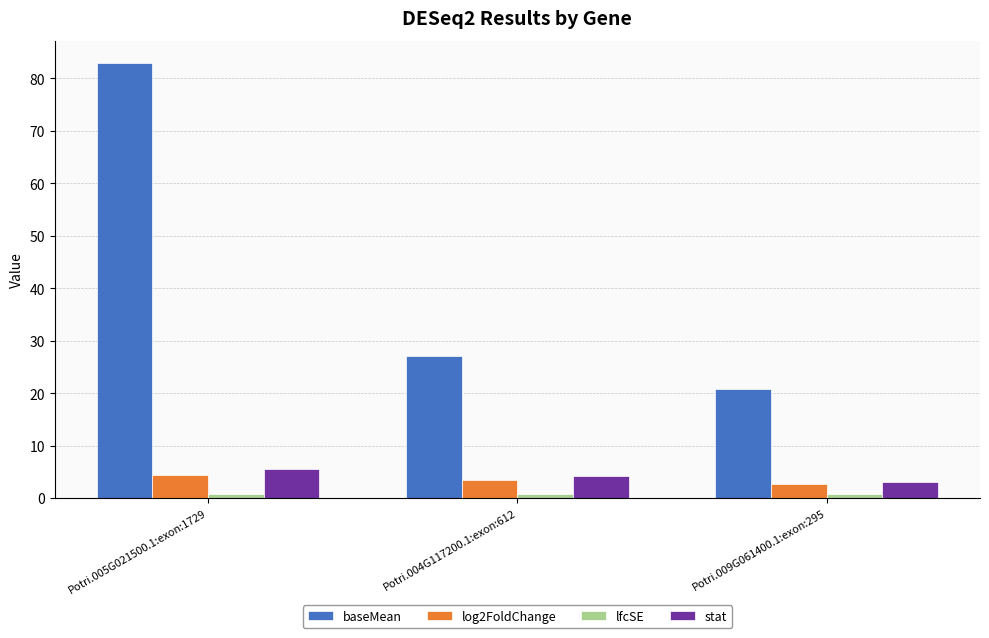

The baseMean series shows 20.7 at Potri.009G061400.1:exon:295. True or false?

True